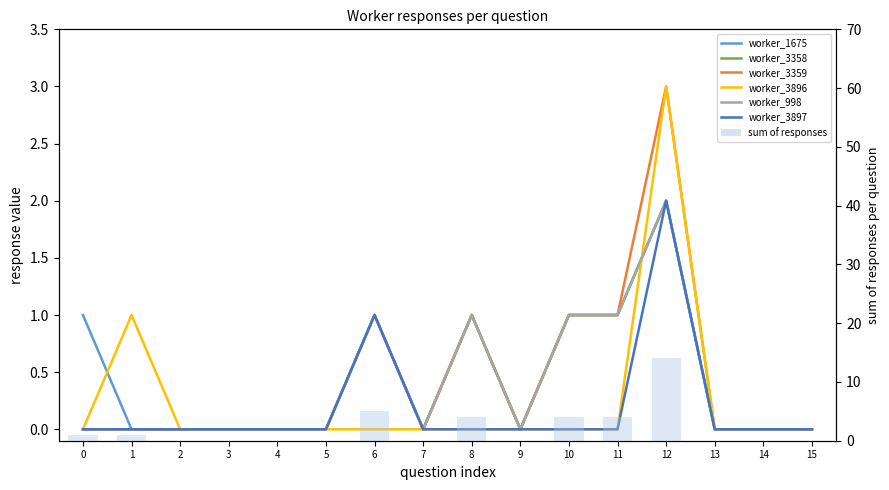

The worker_998 series shows -1 at 2. True or false?

False